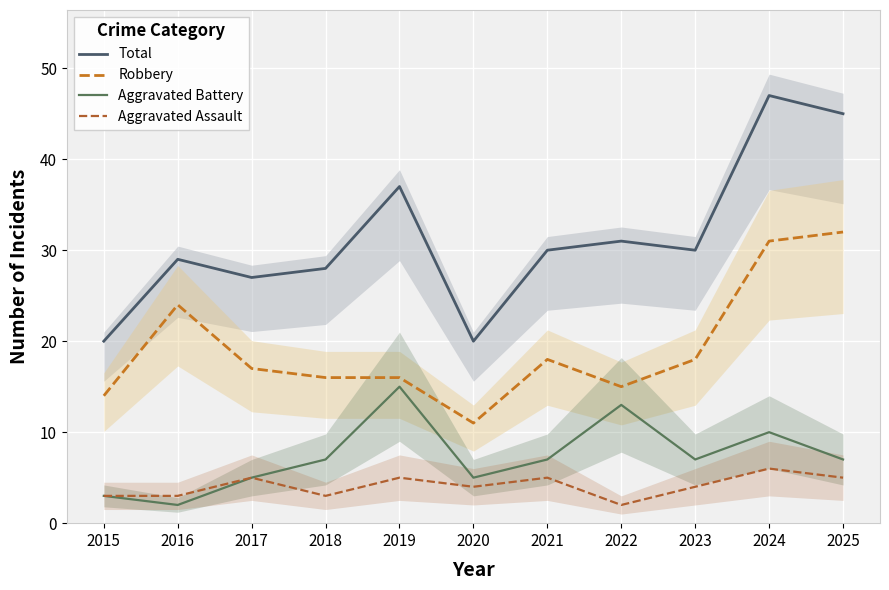

How many lines are shown in the chart?

4